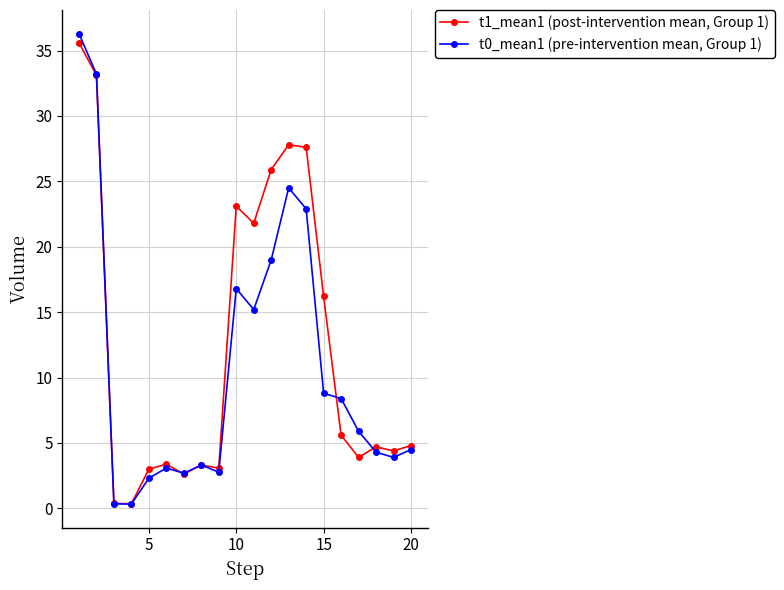

Rank the series by their average value, from highest to lowest.

t1_mean1 (post-intervention mean, Group 1), t0_mean1 (pre-intervention mean, Group 1)